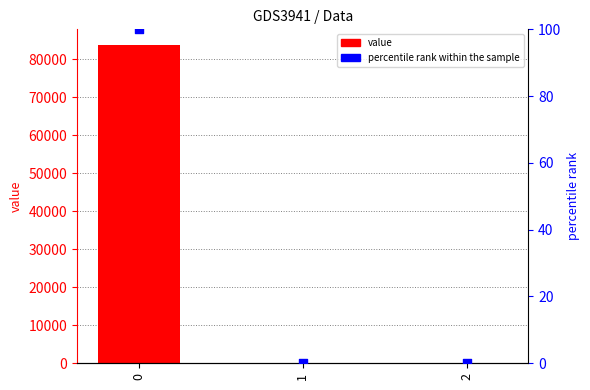

Which series reaches the minimum Y coordinate?

value